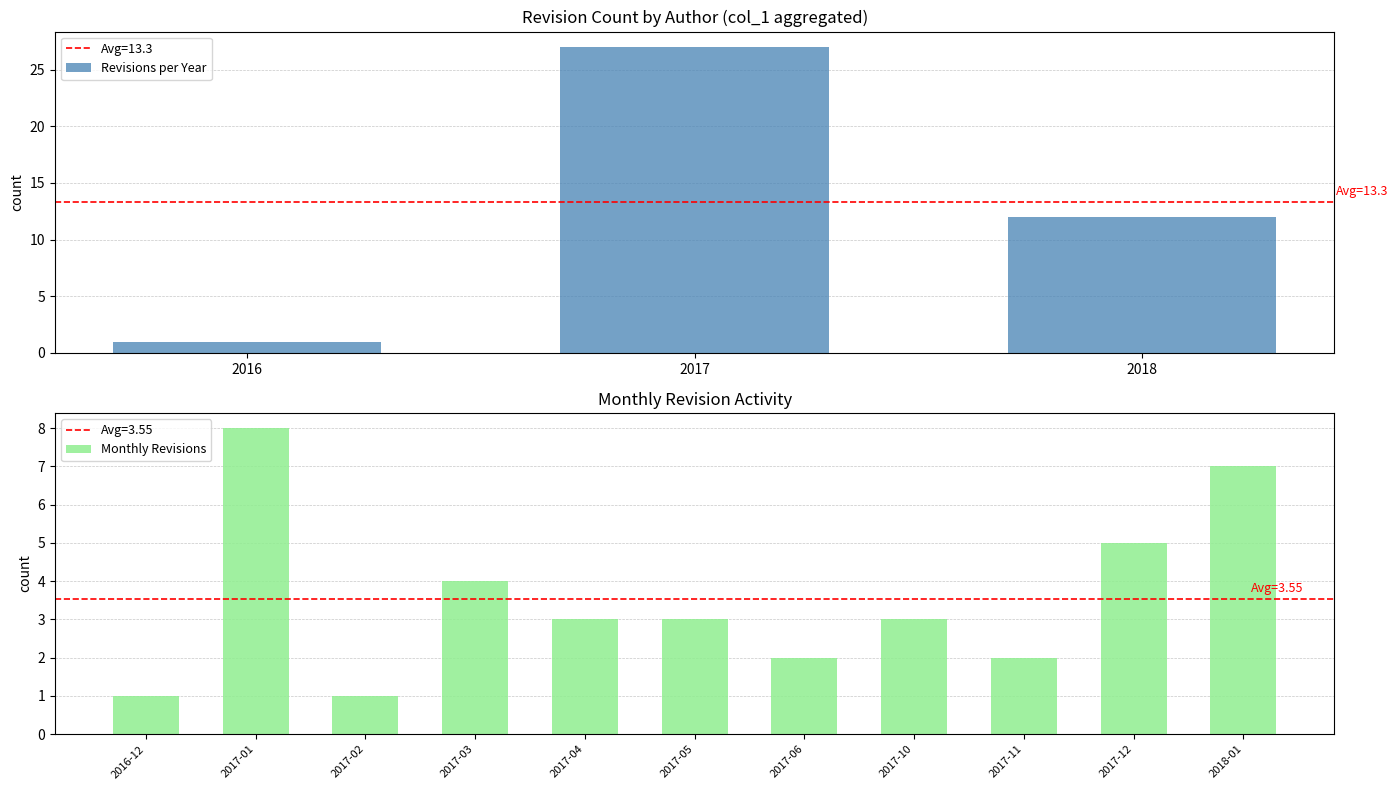

Rank the categories by value from lowest to highest.

2016, 2018, 2017